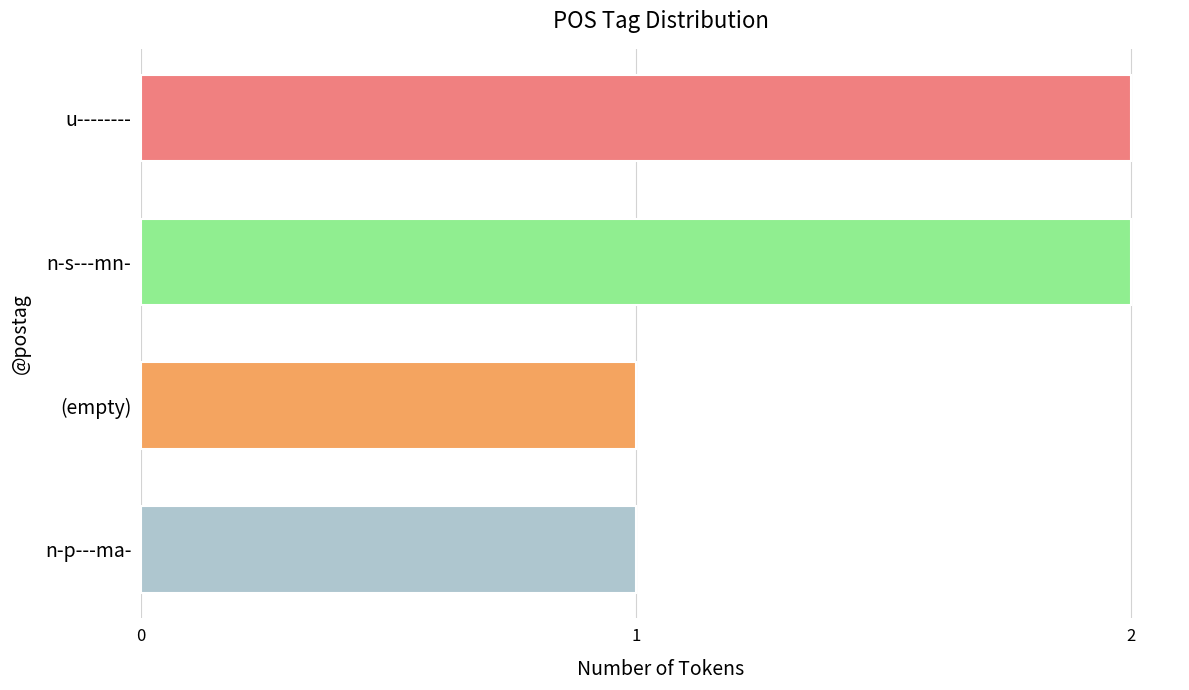

What is the minimum value shown in the chart?

1